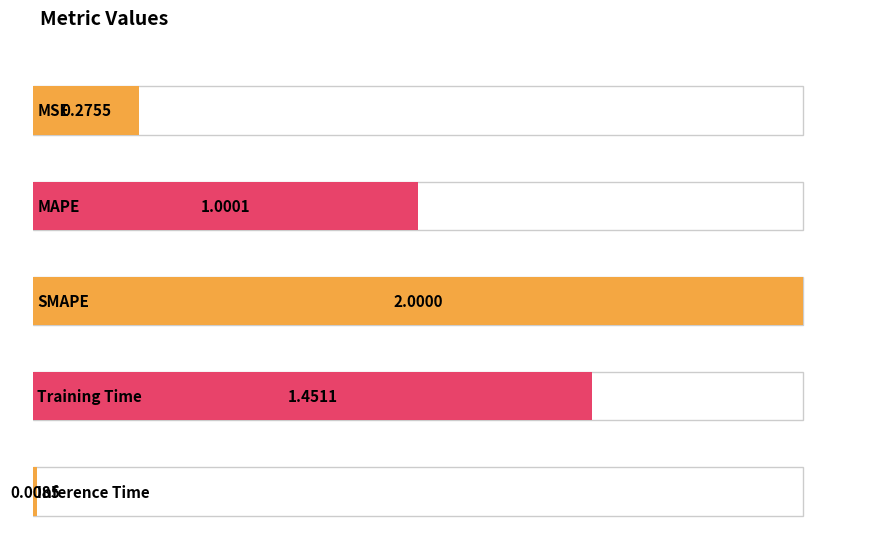

What is the change in value from MSE to MAPE?

+0.7